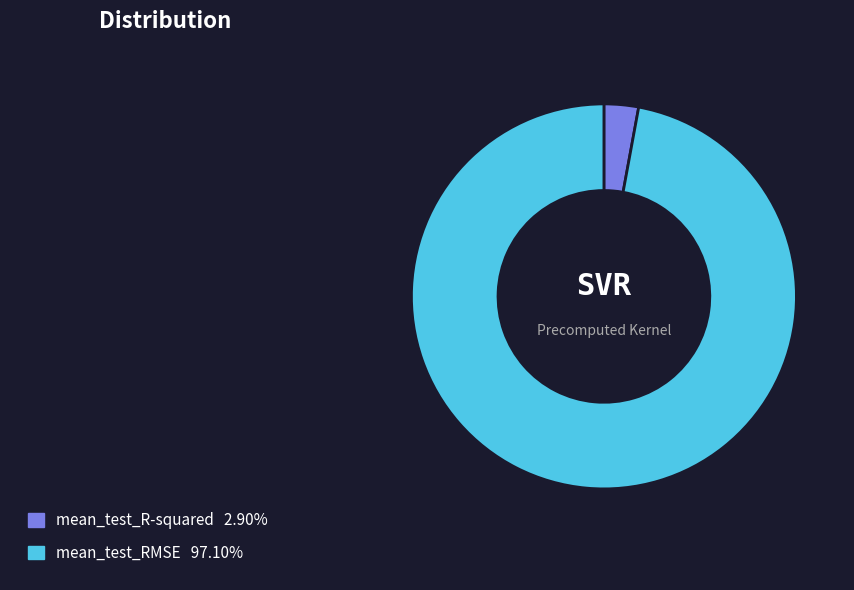

How many slices are in this pie chart?

2